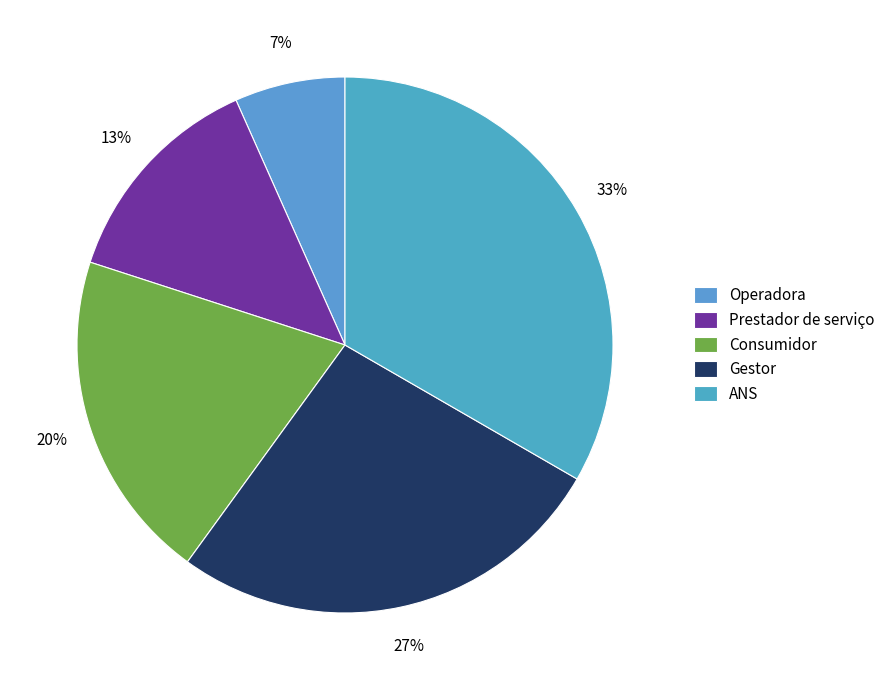

Which has a higher value, Consumidor or ANS?

ANS